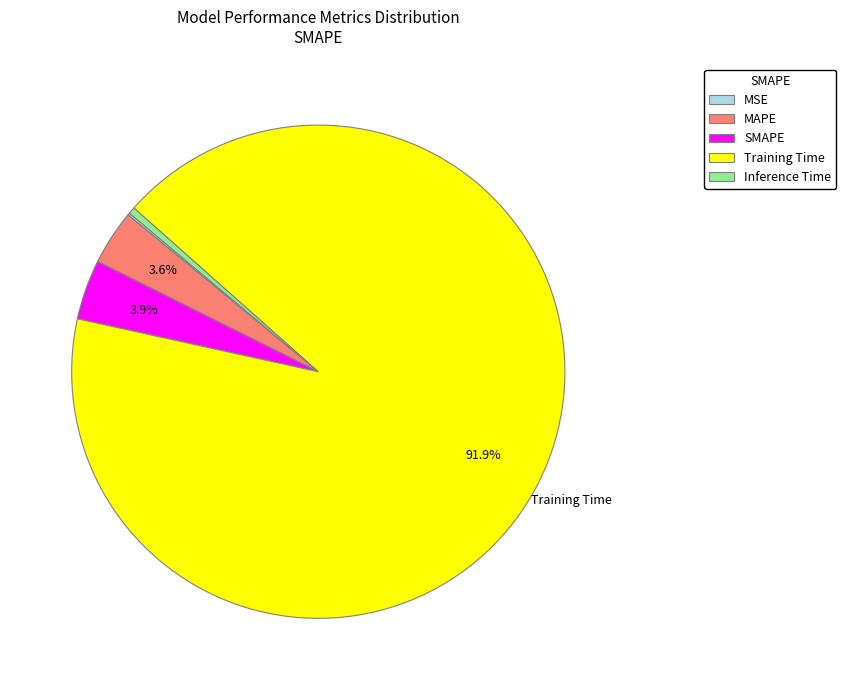

What is the largest slice in the pie chart?

Training Time